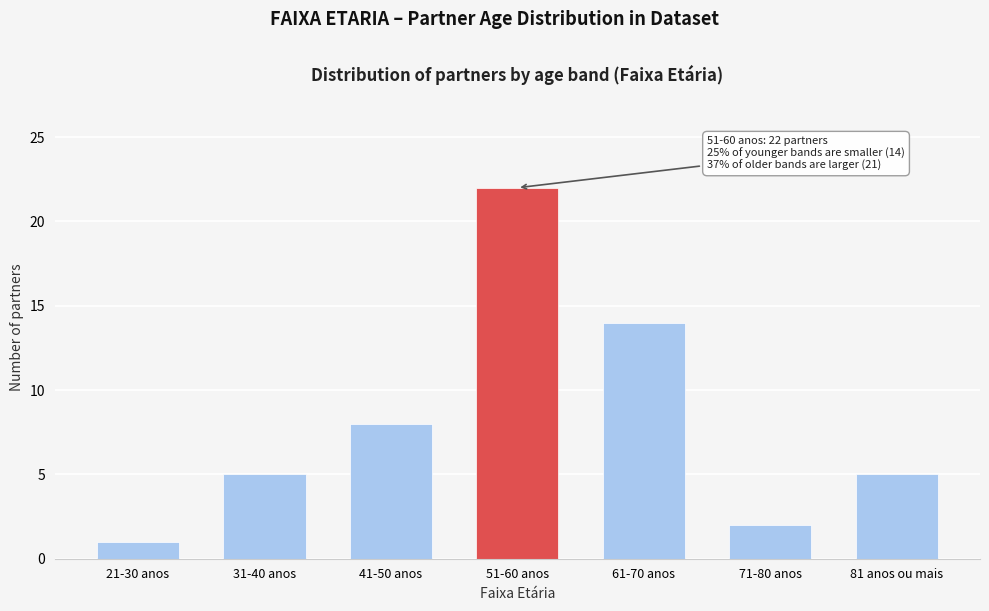

Reading left to right, list all the values displayed in this chart.

21-30 anos=1	31-40 anos=5	41-50 anos=8	51-60 anos=22	61-70 anos=14	71-80 anos=2	81 anos ou mais=5